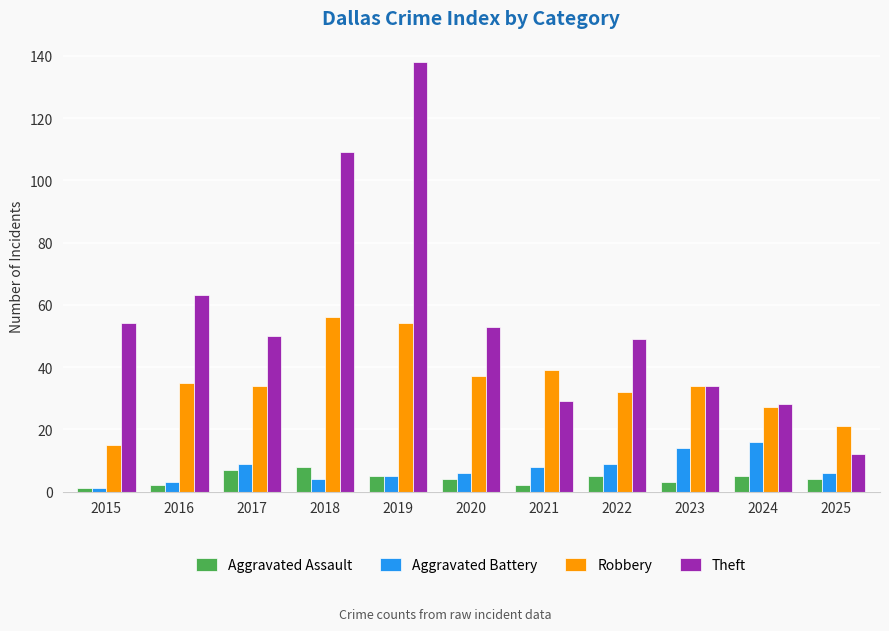

What is the smallest value displayed?

1